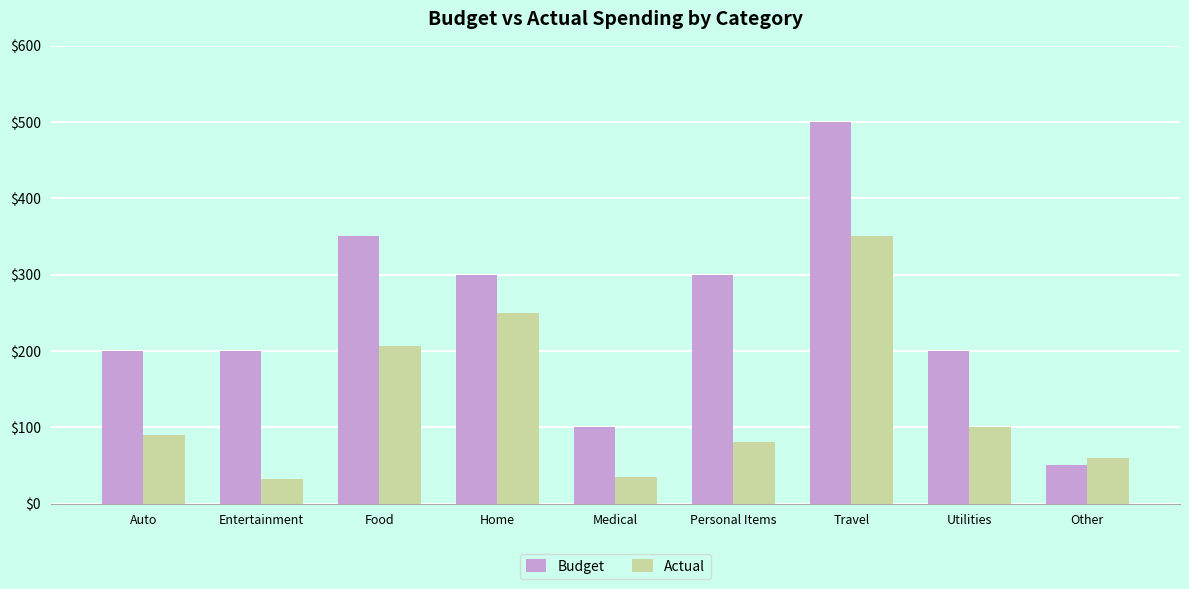

Reading right to left, what are all the values shown in this chart?

Budget: 50.0	200.0	500.0	300.0	100.0	300.0	350.0	200.0	200.0
Actual: 60.0	100.0	350.0	80.0	35.0	250.0	205.8	32.0	90.0